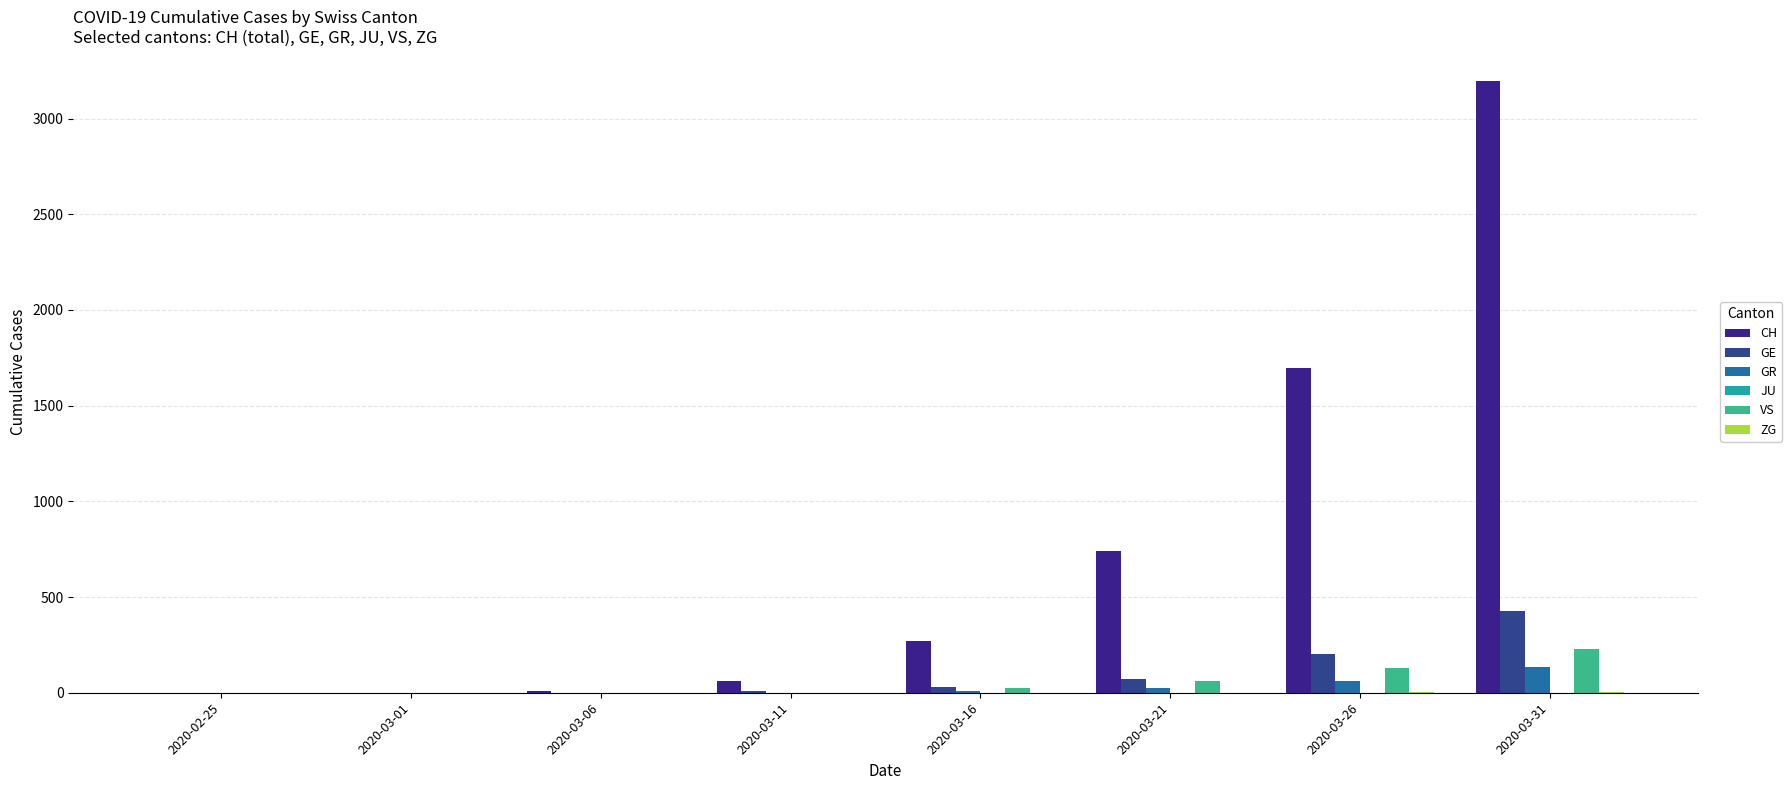

Count the number of categories in the chart.

8